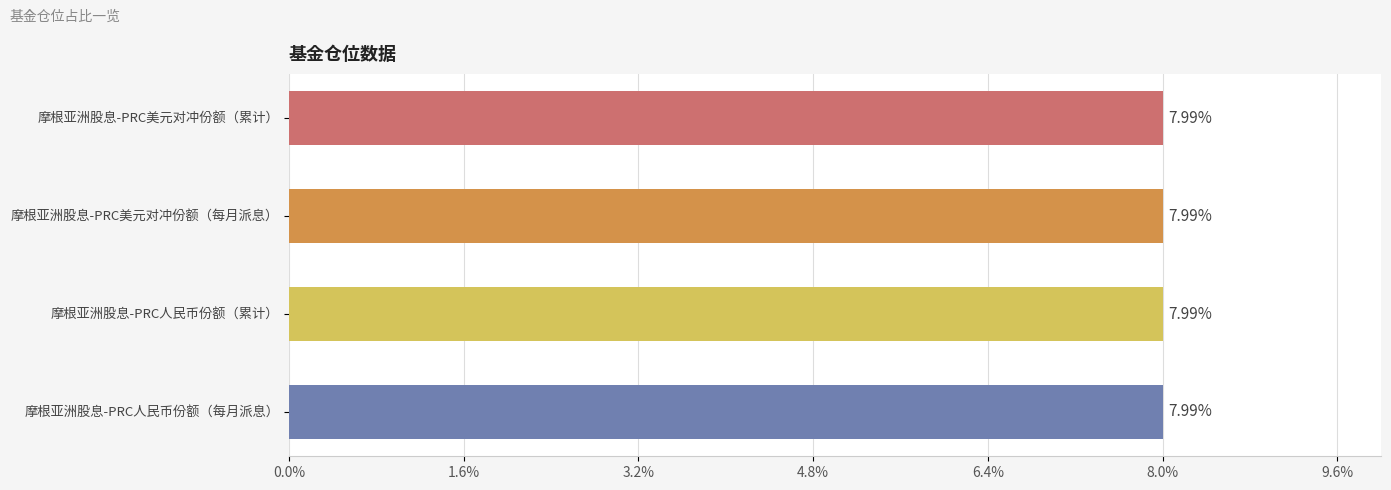

At which category does the chart reach its peak across all series?

摩根亚洲股息-PRC美元对冲份额（累计）